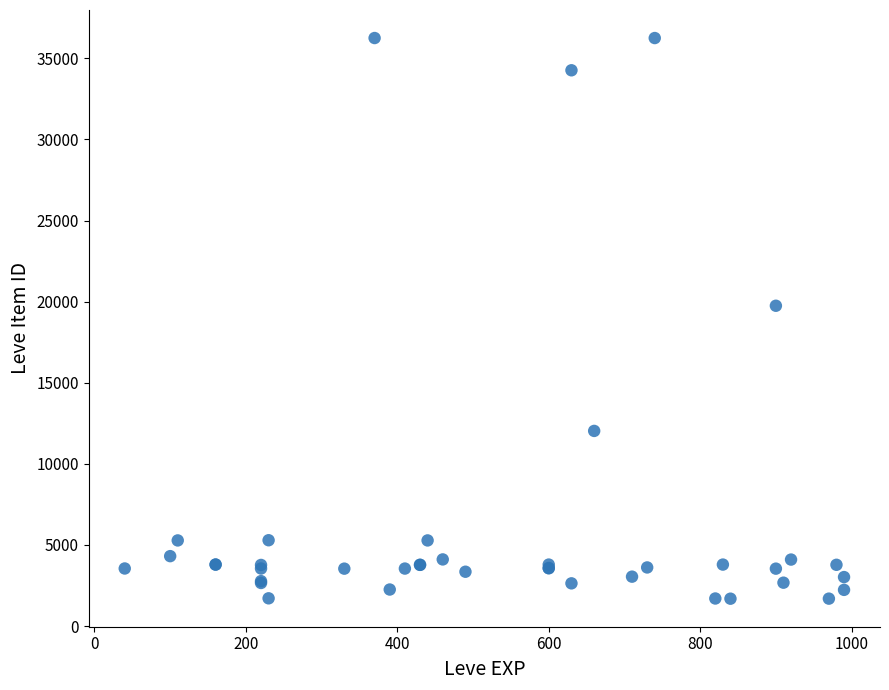

What Y value in the scatter plot is closest to 18967?

19744